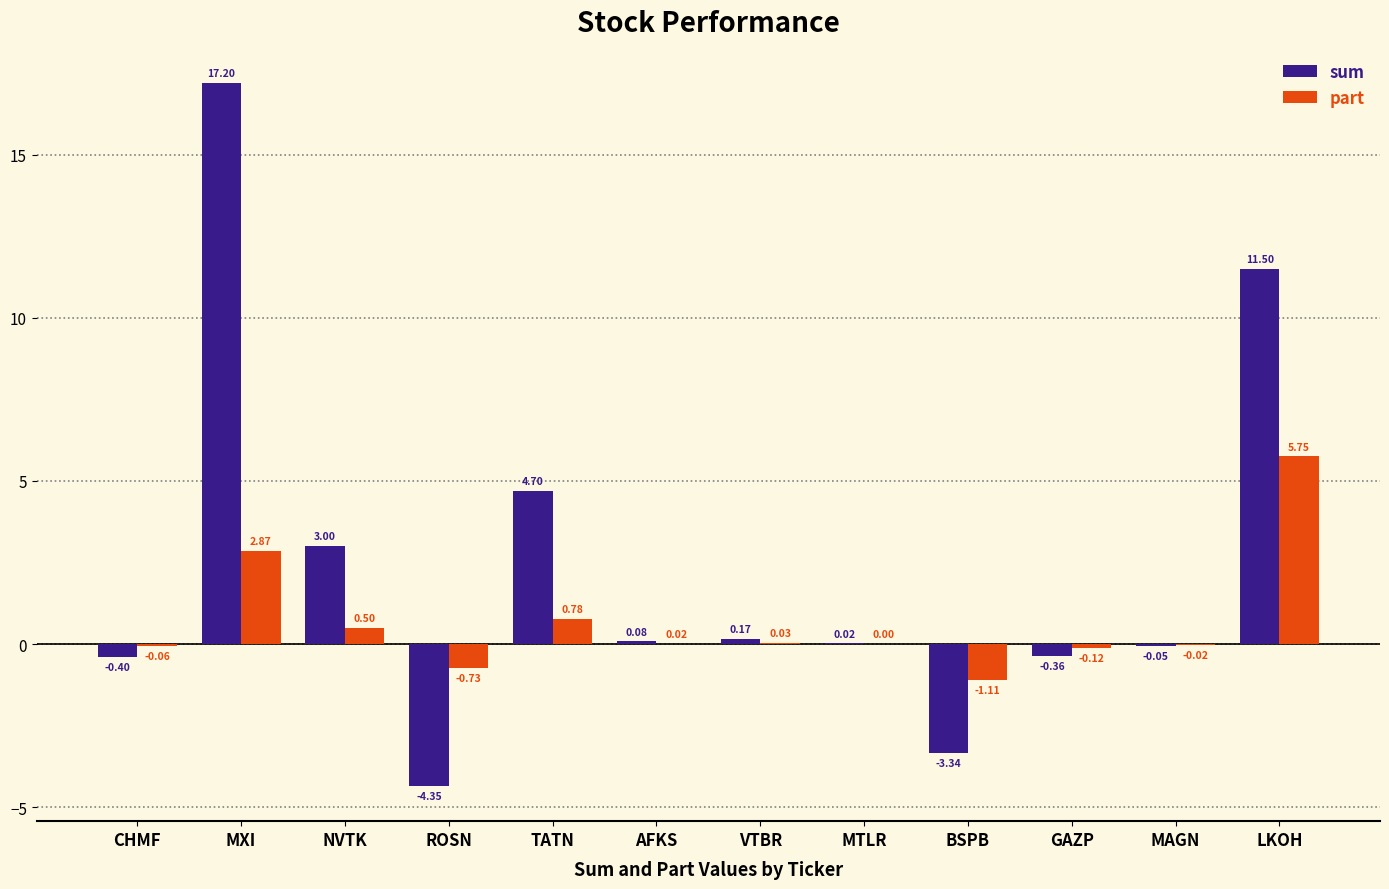

What is the total value across all series at CHMF?

-0.5